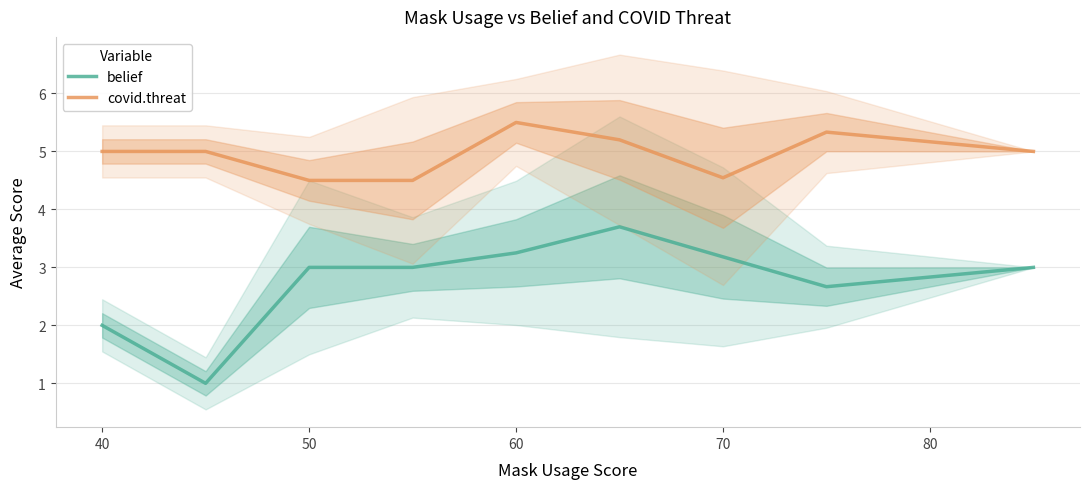

Which series has the largest total across all categories?

covid.threat